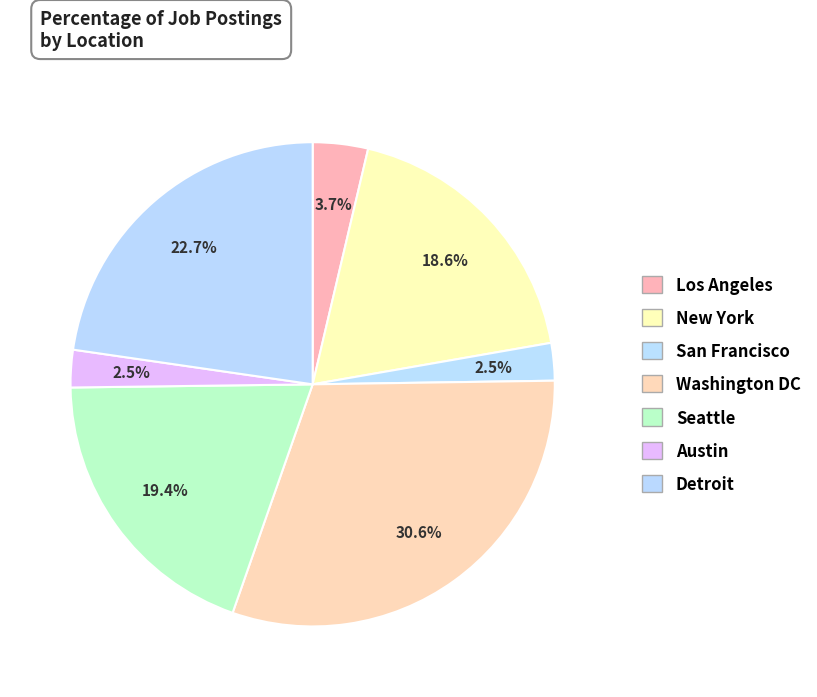

To the nearest percent, what is the difference between the largest and smallest slice percentages?

28%